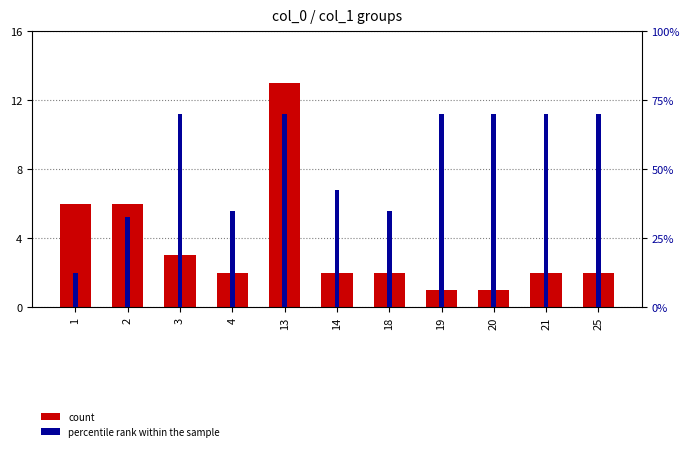

What is the minimum value shown in the chart?

1.0